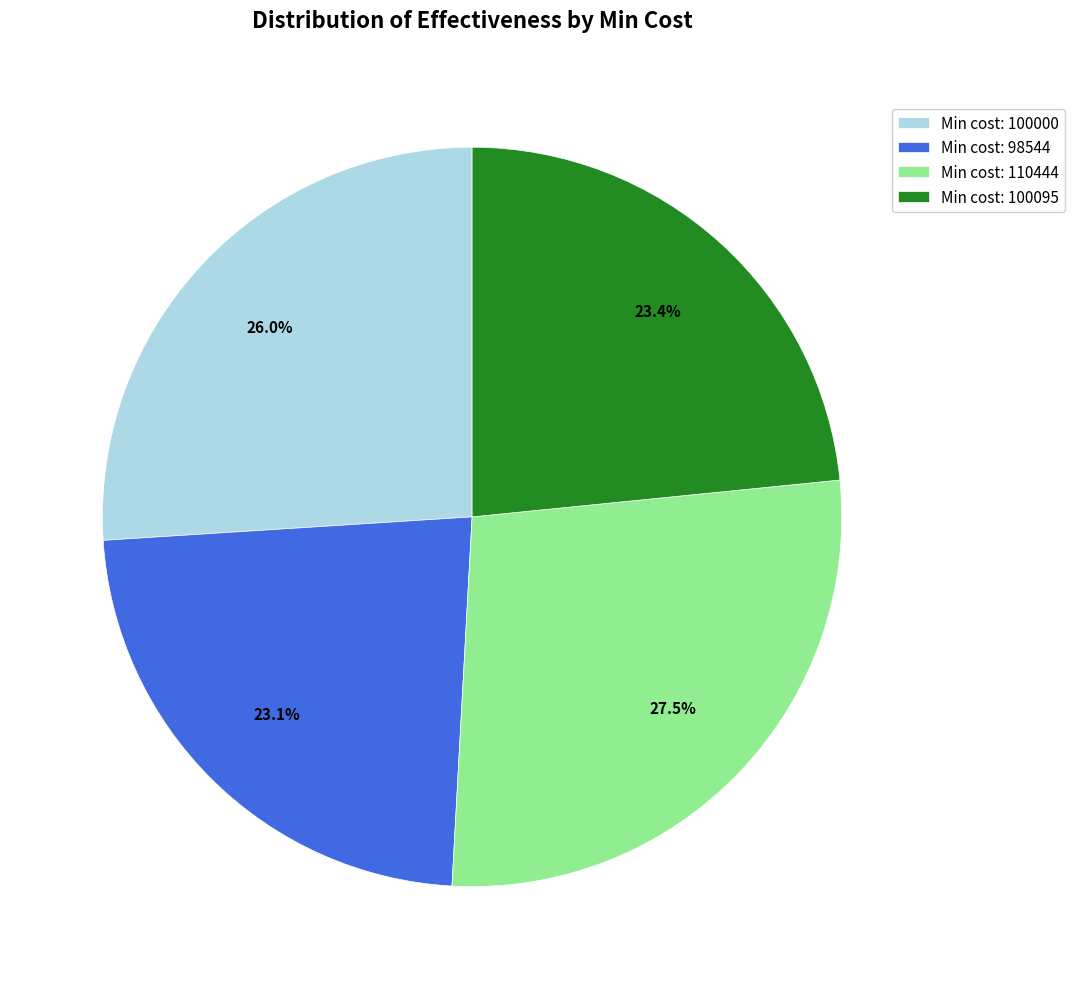

What is the largest slice in the pie chart?

Min cost: 110444